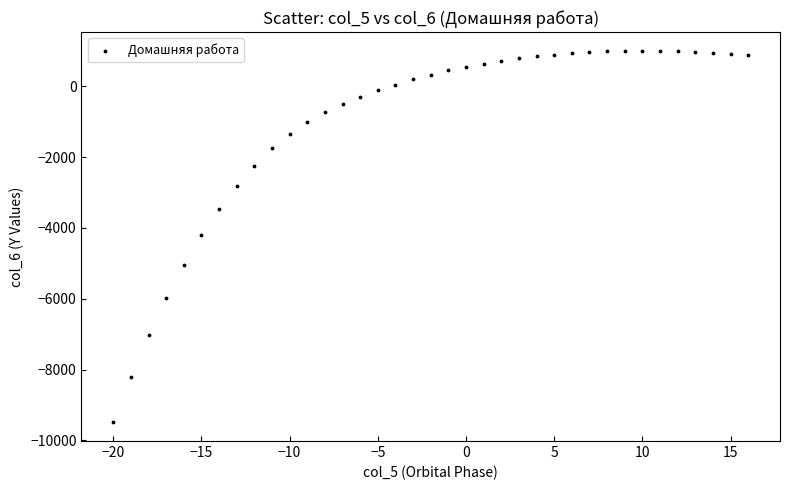

What is the range of X values (max minus min)?

36